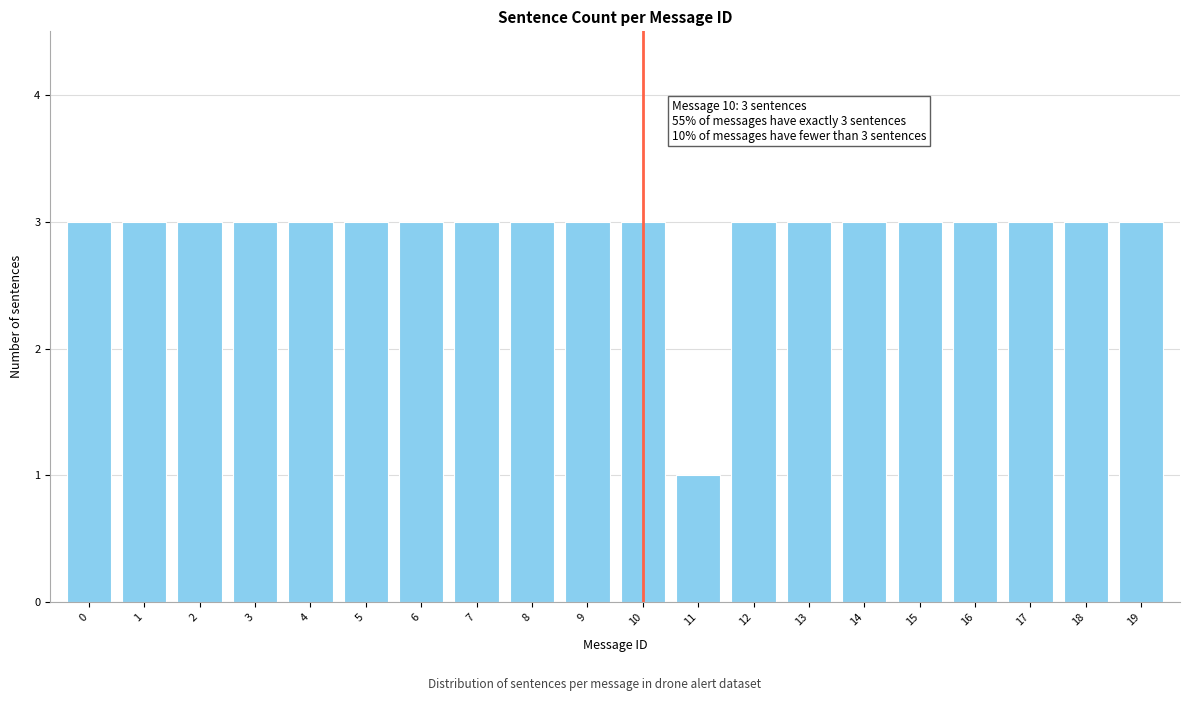

Reading left to right, extract all data points from this chart.

0=3	1=3	2=3	3=3	4=3	5=3	6=3	7=3	8=3	9=3	10=3	11=1	12=3	13=3	14=3	15=3	16=3	17=3	18=3	19=3